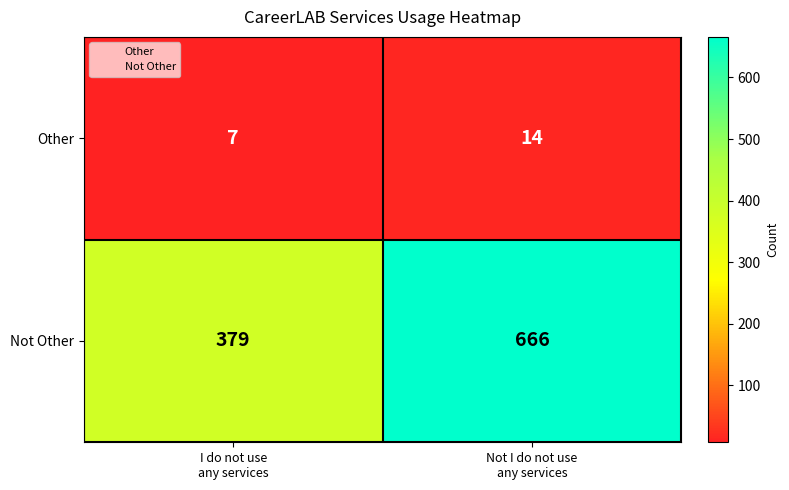

Which series has the largest range (max minus min)?

Not Other